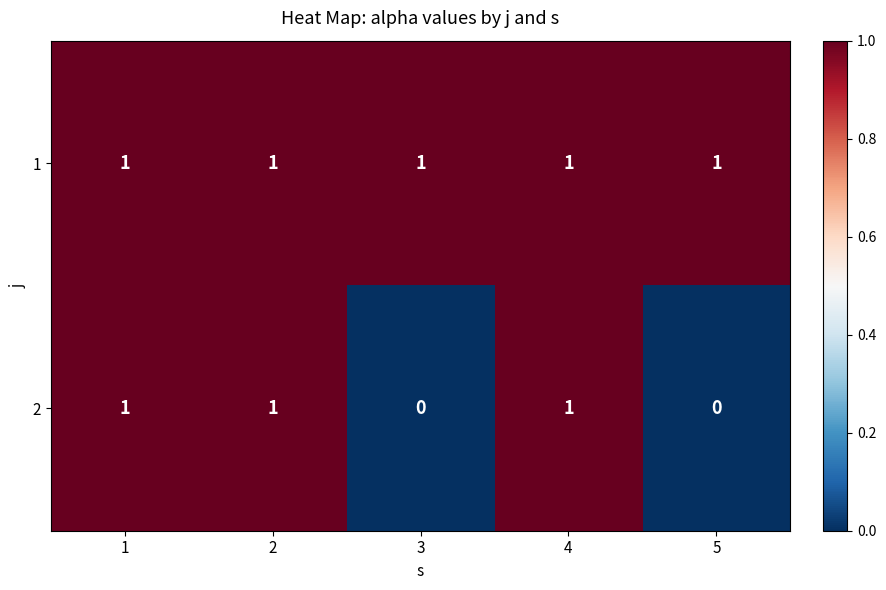

Reading left to right, extract all data points from this chart.

1: 1	1	1	1	1
2: 1	1	0	1	0